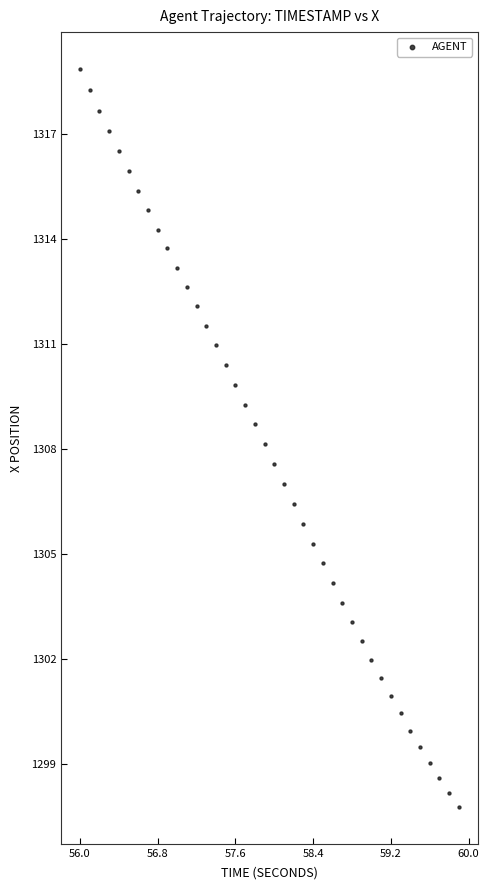

What is the range of Y values (max minus min)?

21.1